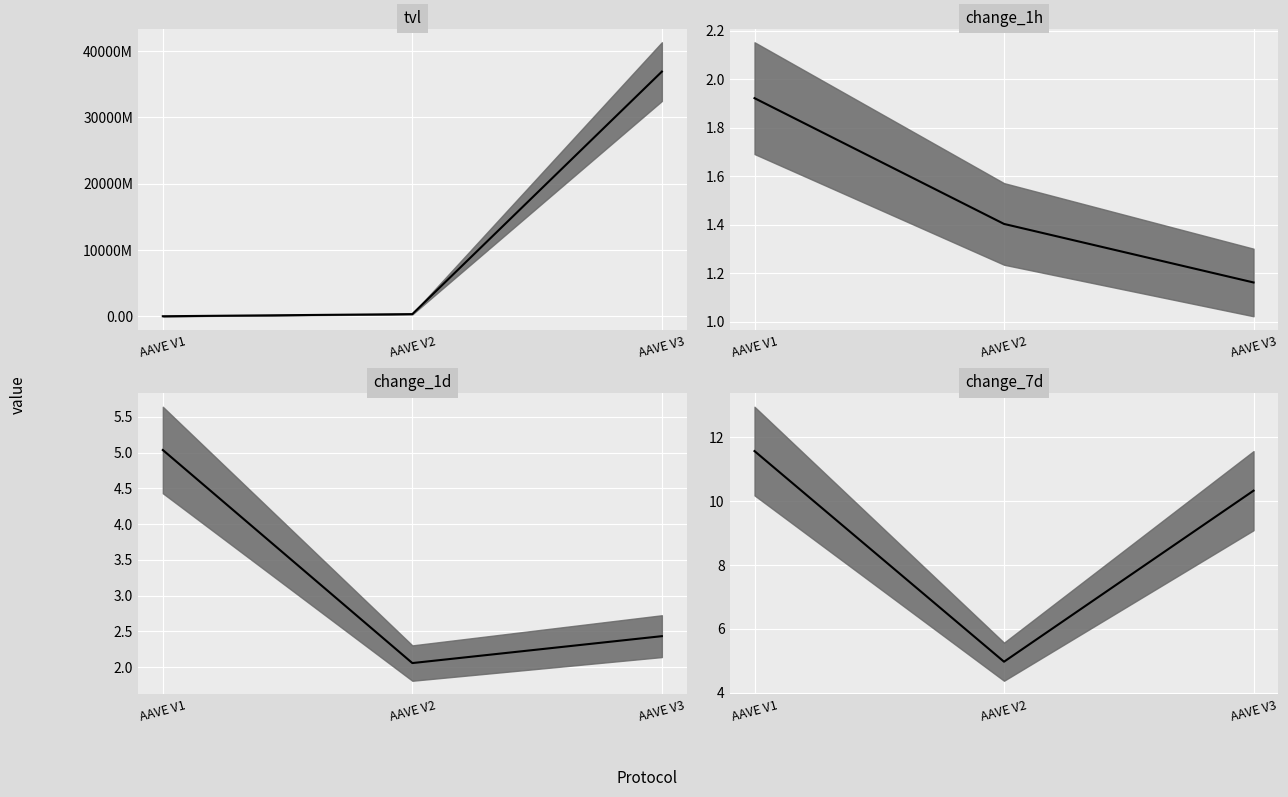

Which series has the largest range (max minus min)?

tvl median